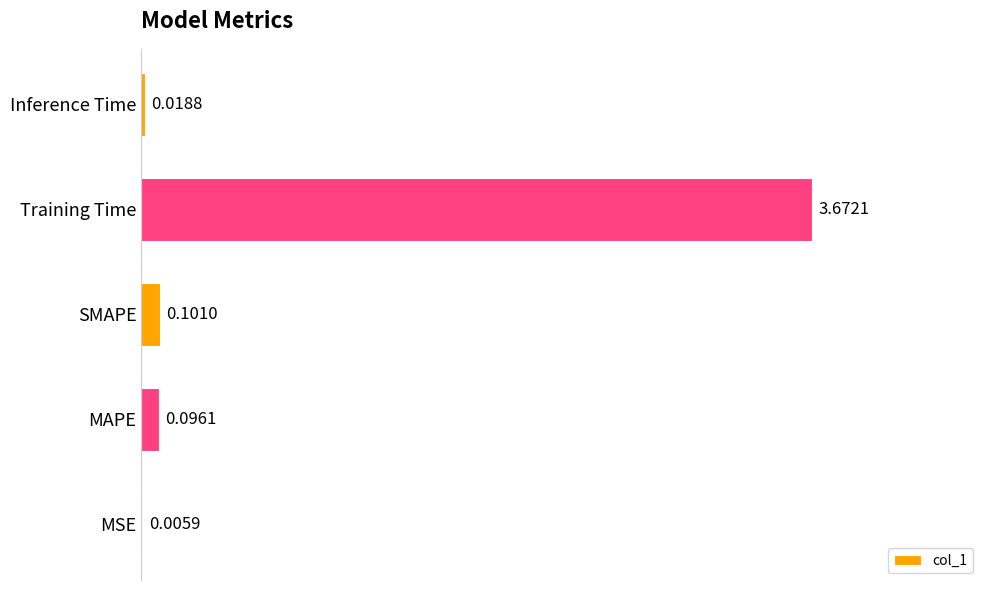

What is the sum of all values?

3.9